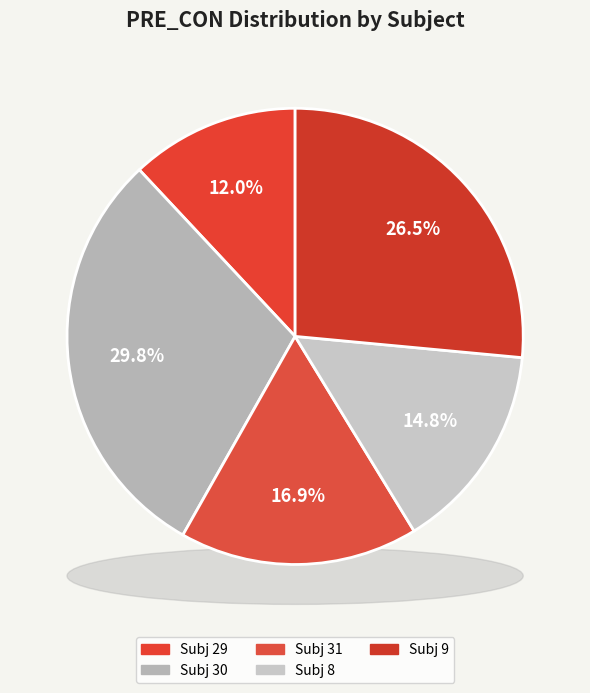

How many segments does this pie chart have?

5